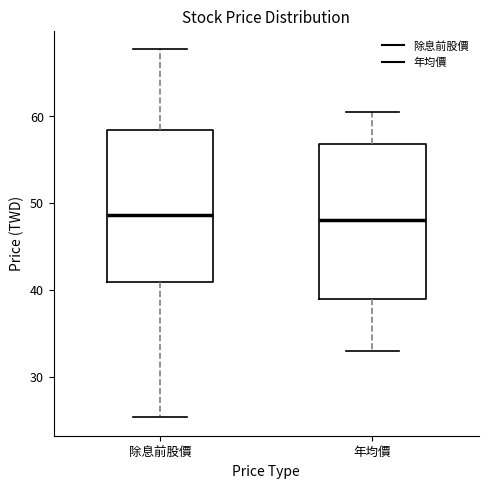

Reading left to right, transcribe this box plot: for each box, give where its median line is, the range the box spans, and where its two whiskers end, as read against the y-axis. The values are not printed on the chart, so give them approximately, as read against the axis.

除息前股價: median 49, box 41 to 58, whiskers 25 to 68
年均價: median 48, box 39 to 57, whiskers 33 to 61